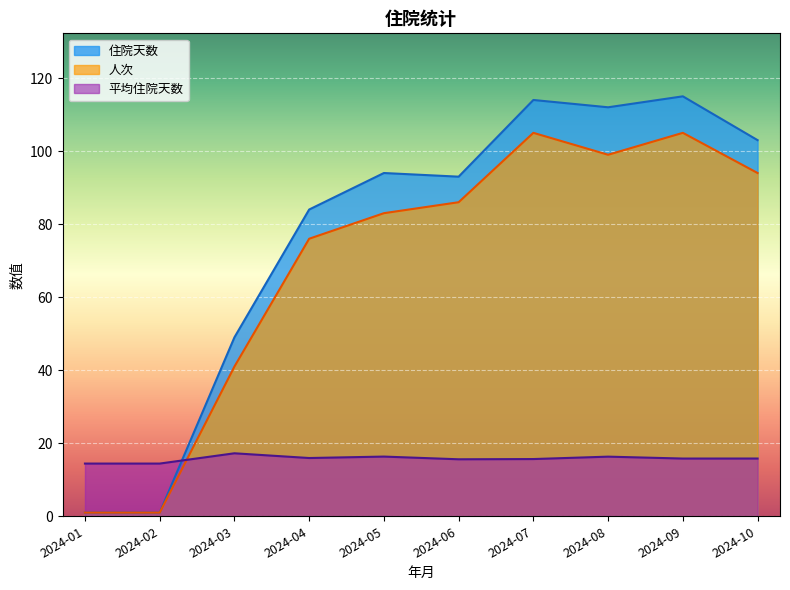

Rank the series by their maximum value, from highest to lowest.

住院天数, 人次, 平均住院天数